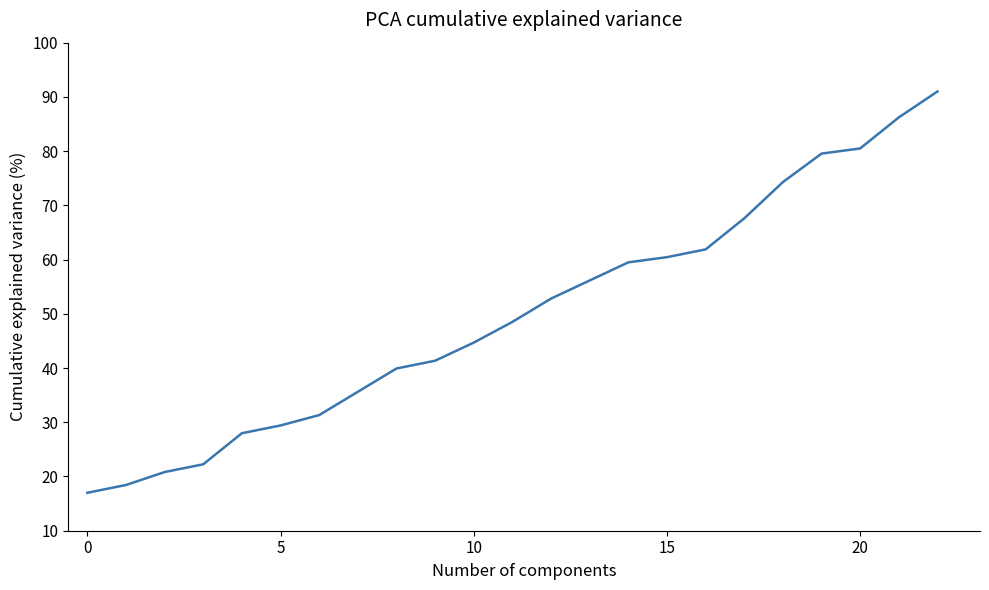

What is the difference between the maximum and minimum values?

74.0